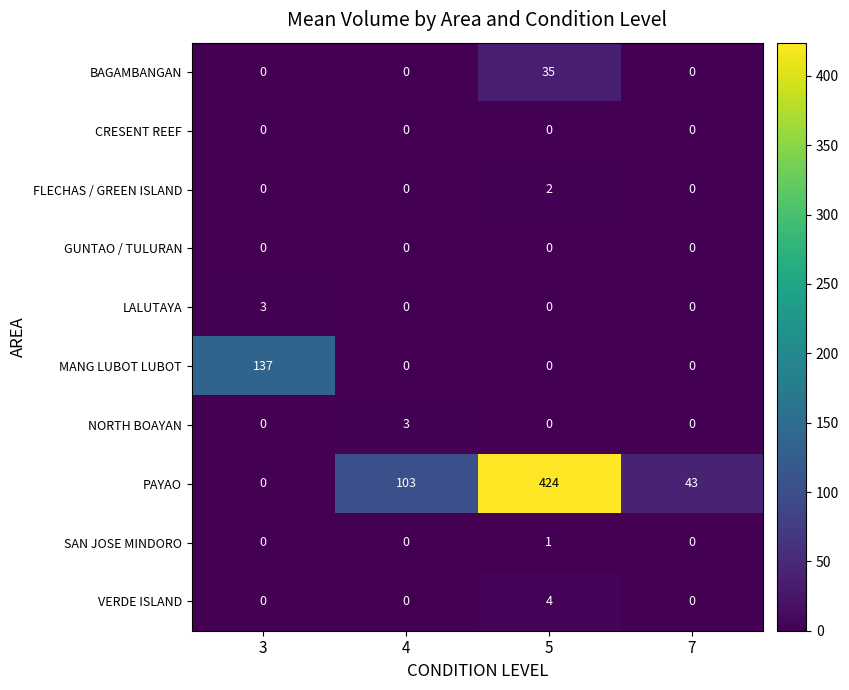

What is the maximum value shown in the chart?

424